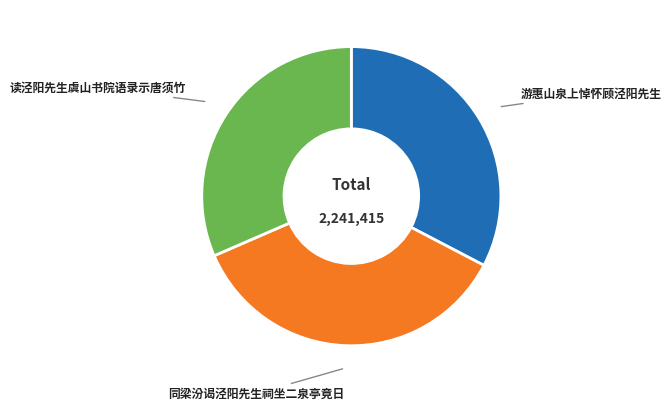

Which category has the biggest portion of the pie?

同梁汾谒泾阳先生祠坐二泉亭竟日